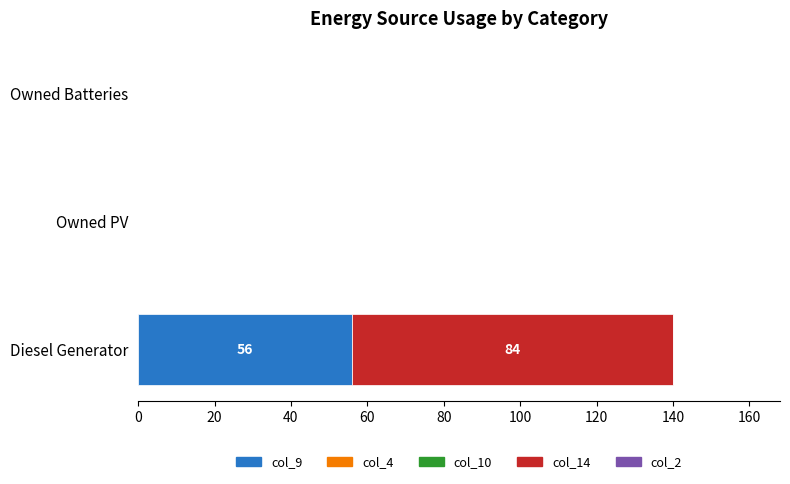

Which category has the highest value in the col_9 series?

Diesel Generator